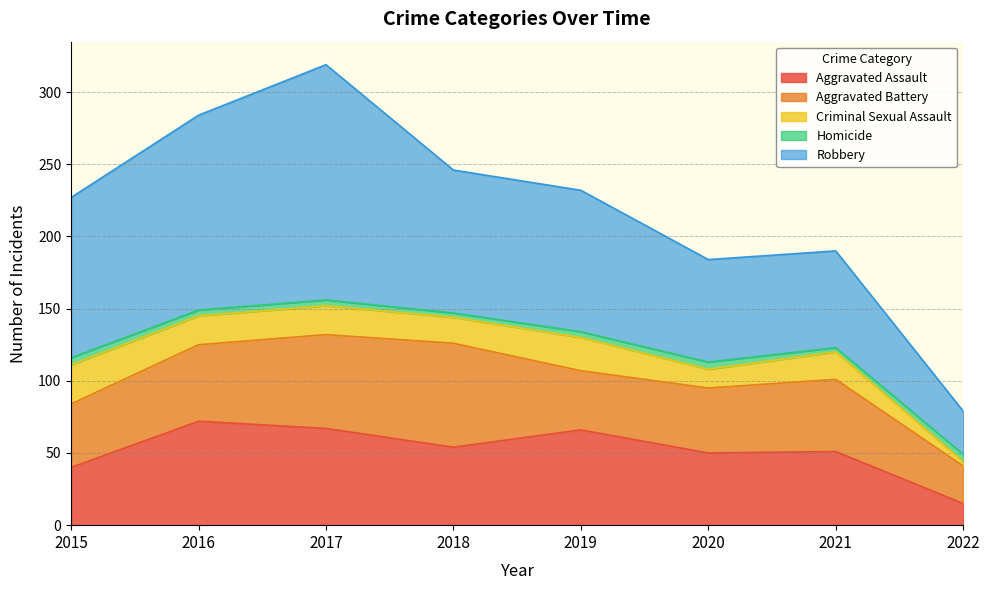

What are all the series names shown in the legend?

Aggravated Assault, Aggravated Battery, Criminal Sexual Assault, Homicide, Robbery